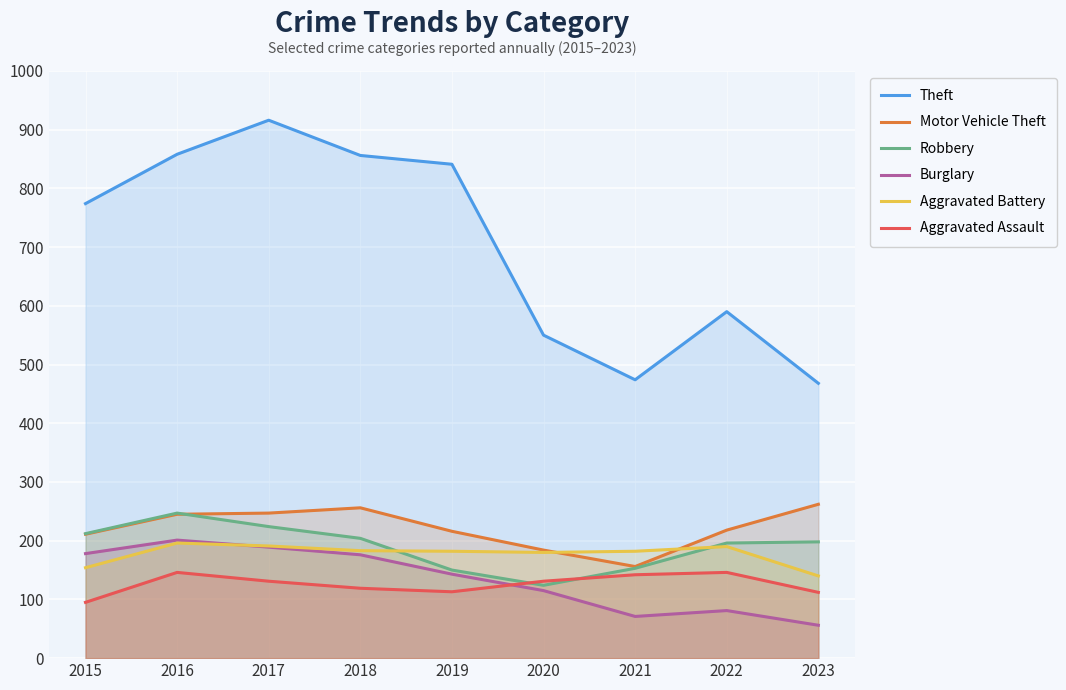

What is the difference between the Robbery values at 2018 and 2016?

43